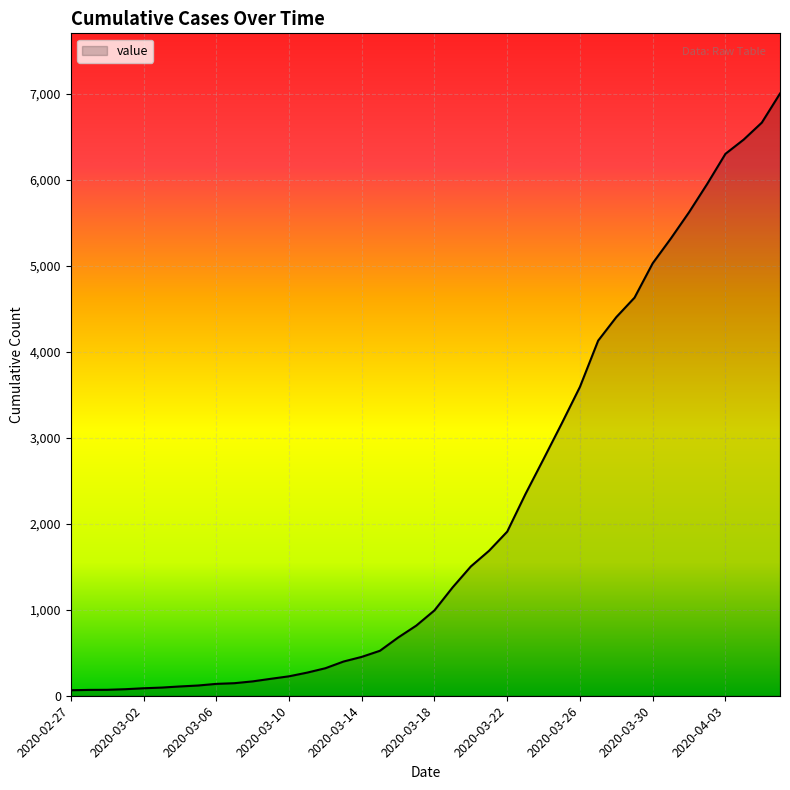

What is the greatest value displayed?

7004